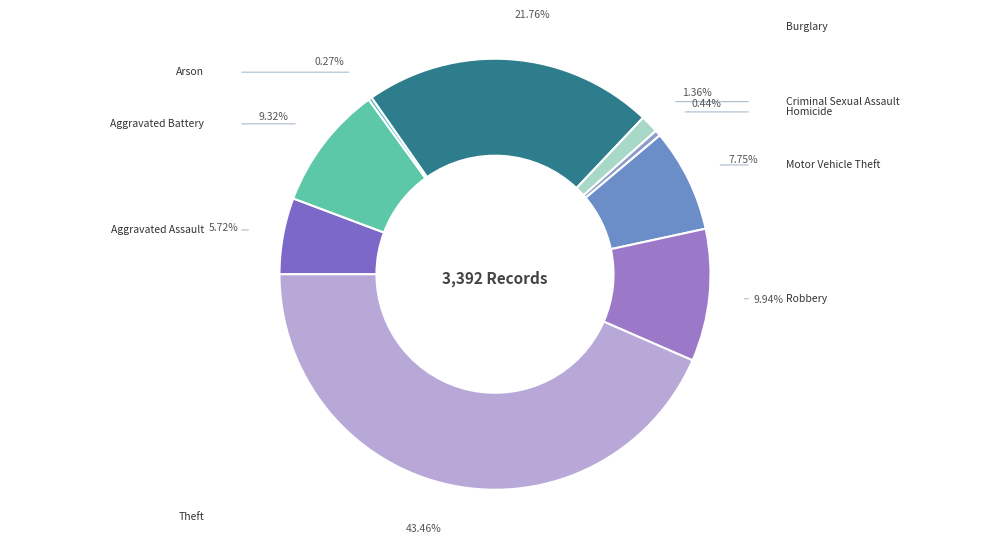

What percentage is the Theft slice, to the nearest percent?

43%